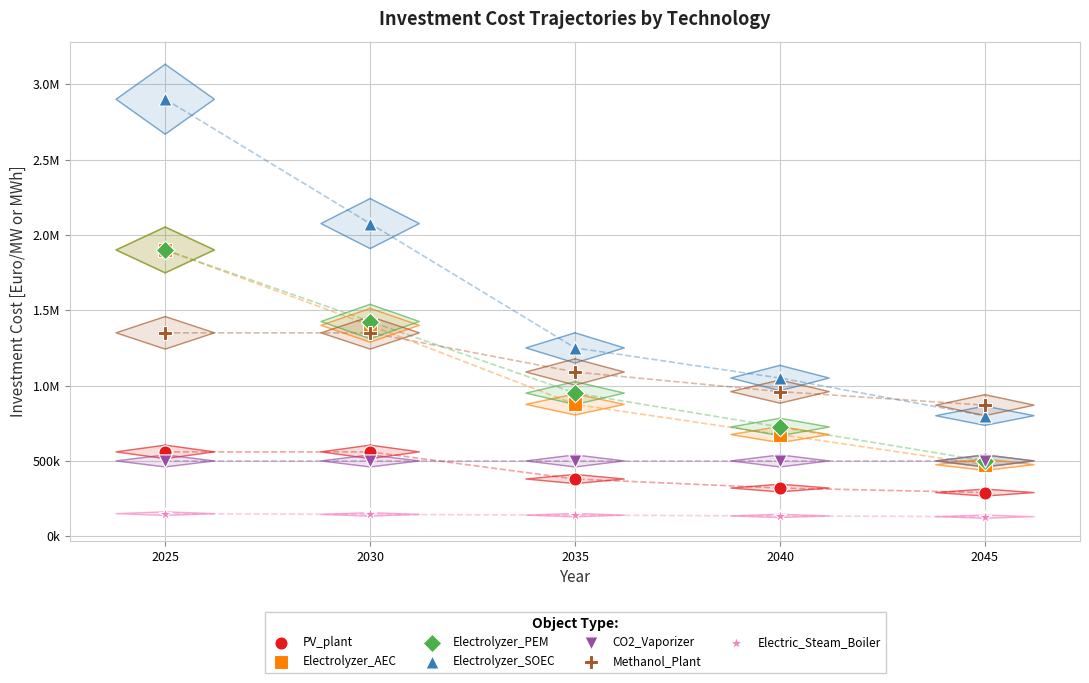

What are all the series names shown in the legend?

PV_plant, Electrolyzer_AEC, Electrolyzer_PEM, Electrolyzer_SOEC, CO2_Vaporizer, Methanol_Plant, Electric_Steam_Boiler